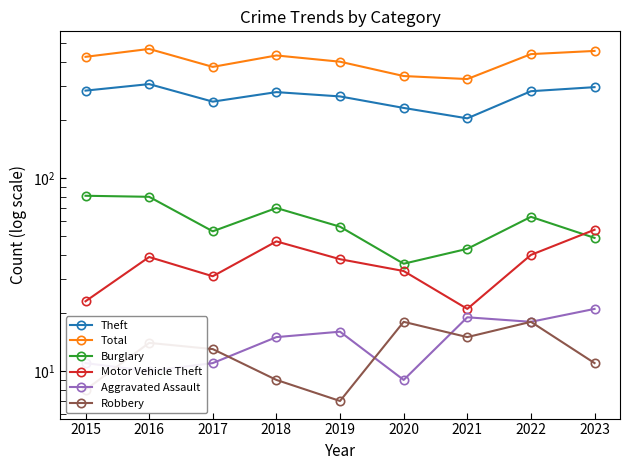

List the series in order of their peak value, highest first.

Total, Theft, Burglary, Motor Vehicle Theft, Aggravated Assault, Robbery